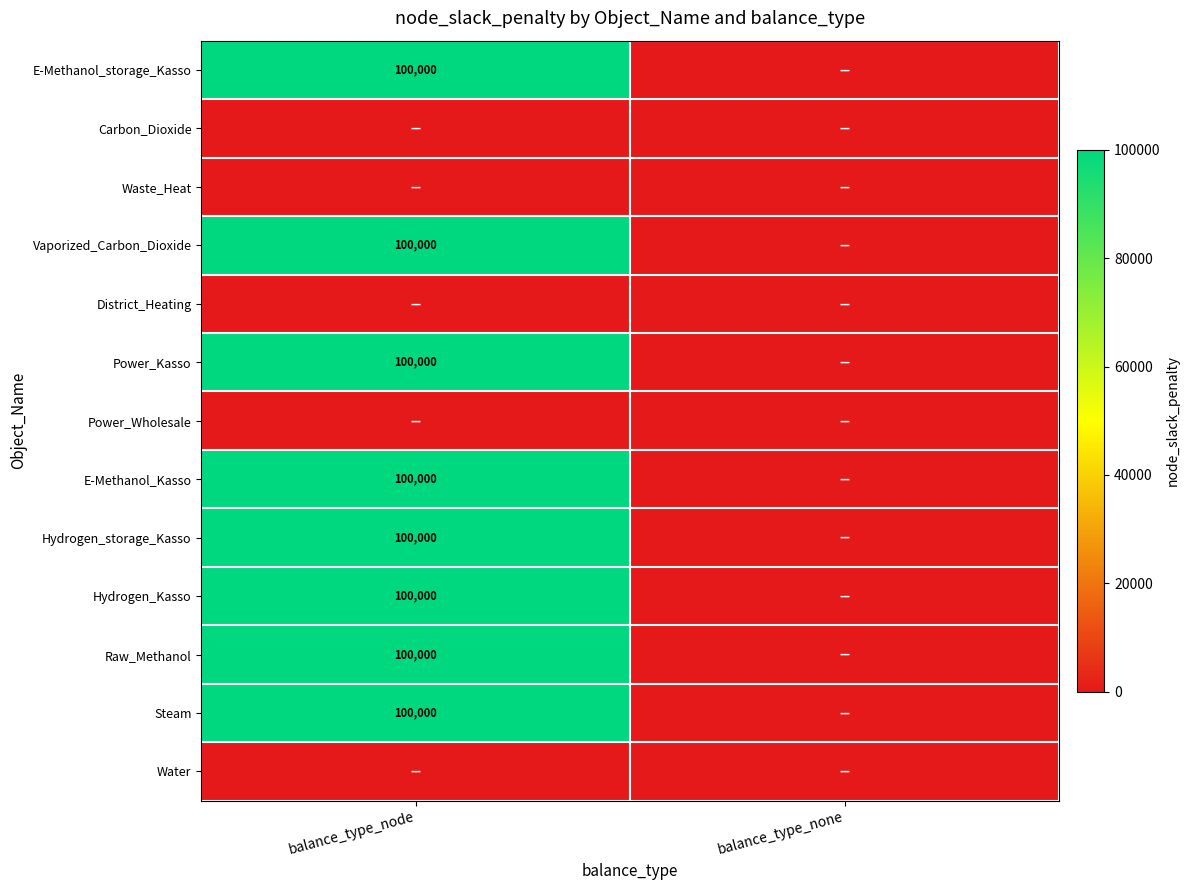

How many data points does each series have?

2